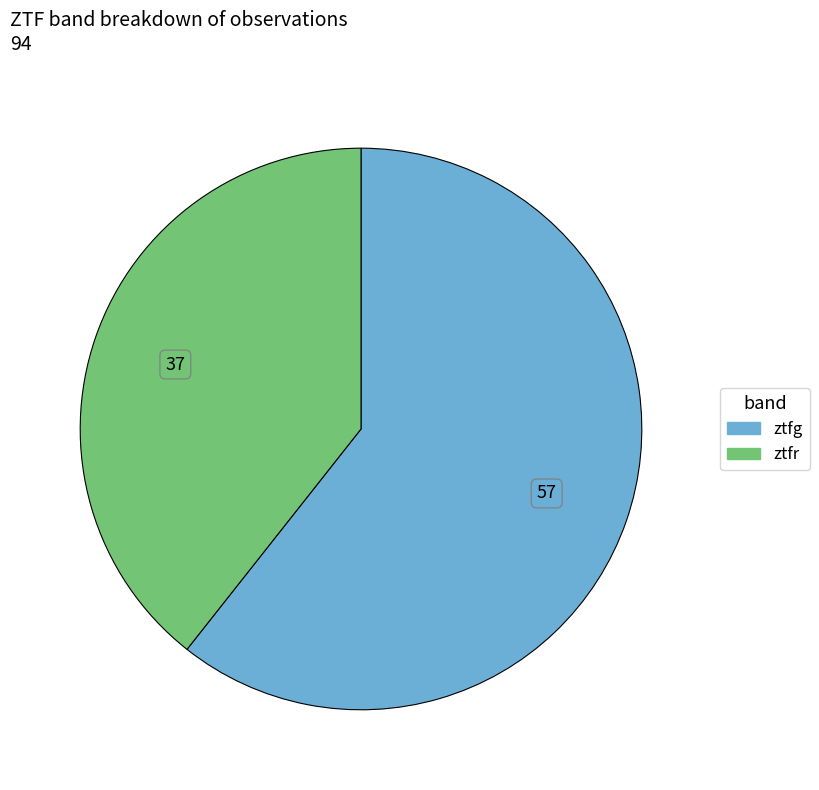

The ztfg slice represents 54% of the pie. True or false?

False